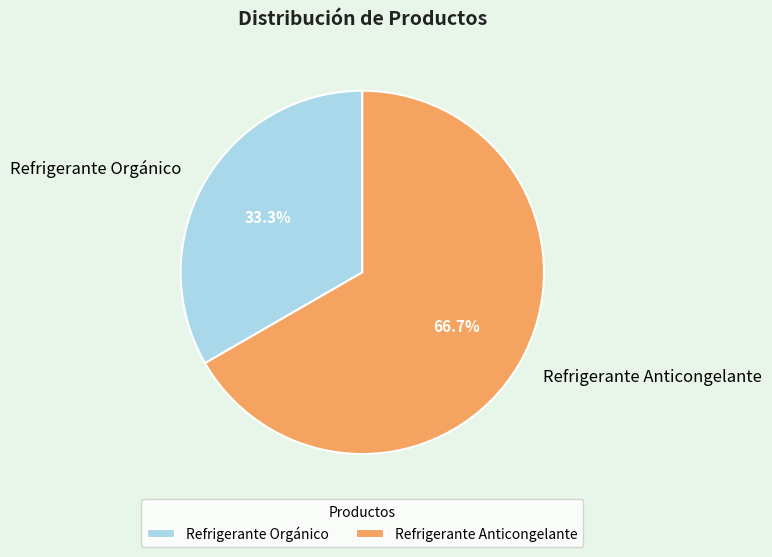

To the nearest percent, what percentage of the pie is Refrigerante Orgánico?

33%